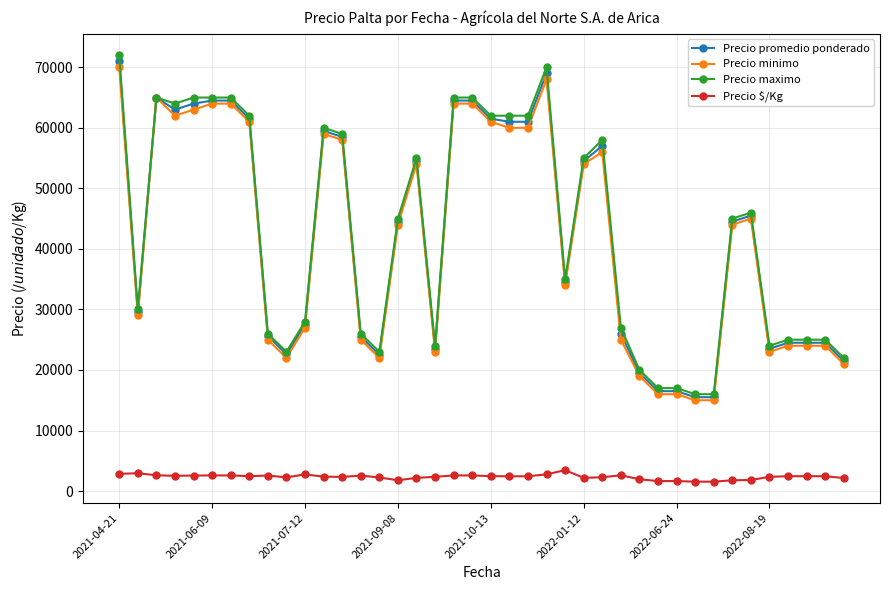

What is the highest value of the Precio minimo series?

70000